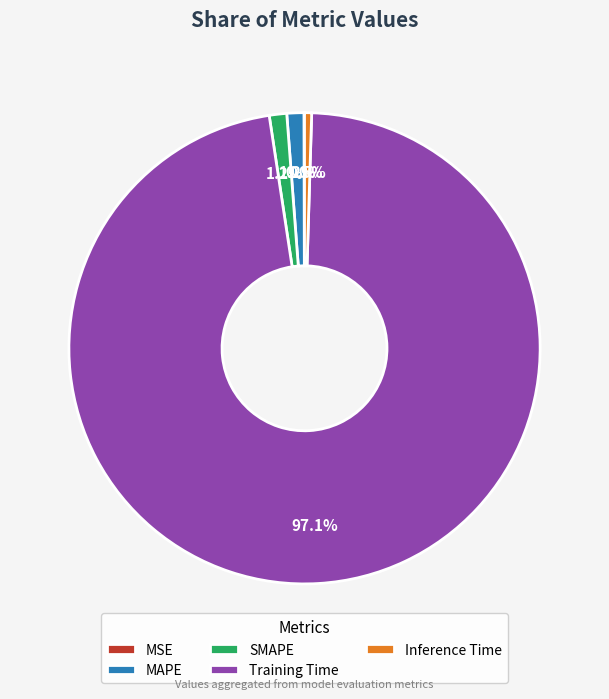

What is the majority slice?

Training Time